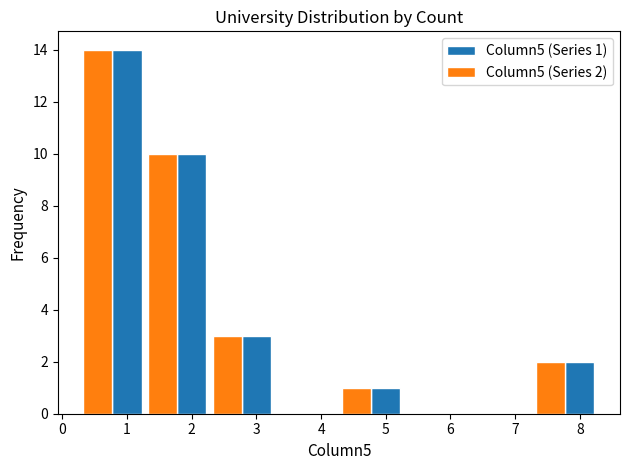

Is the value of Column5 (Series 1) at 7 greater than the value of Column5 (Series 2) at 3?

No